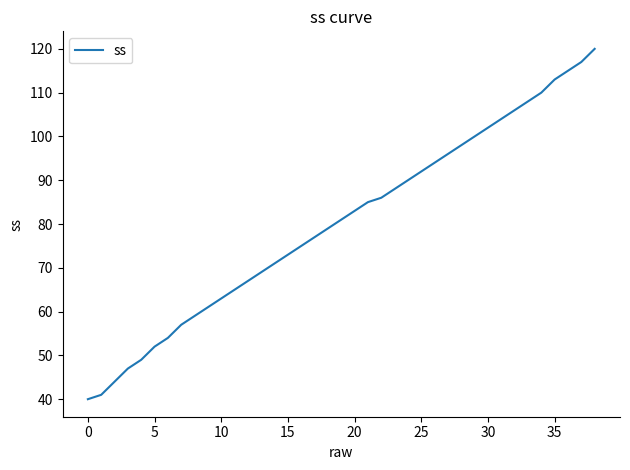

What is the greatest value displayed?

120